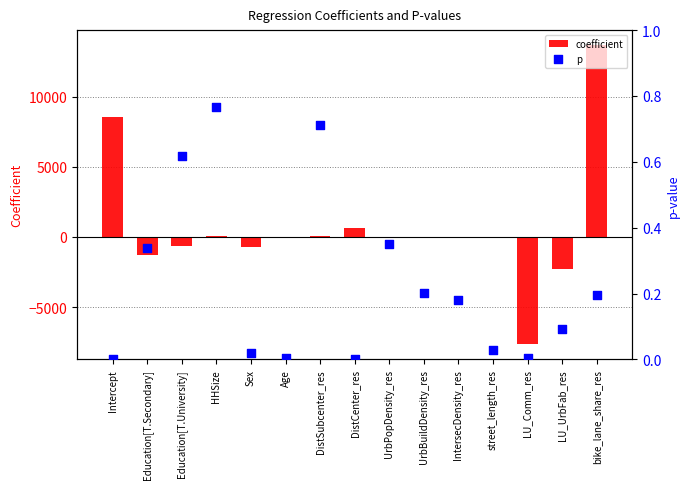

What are all the series names shown in the legend?

coefficient, p